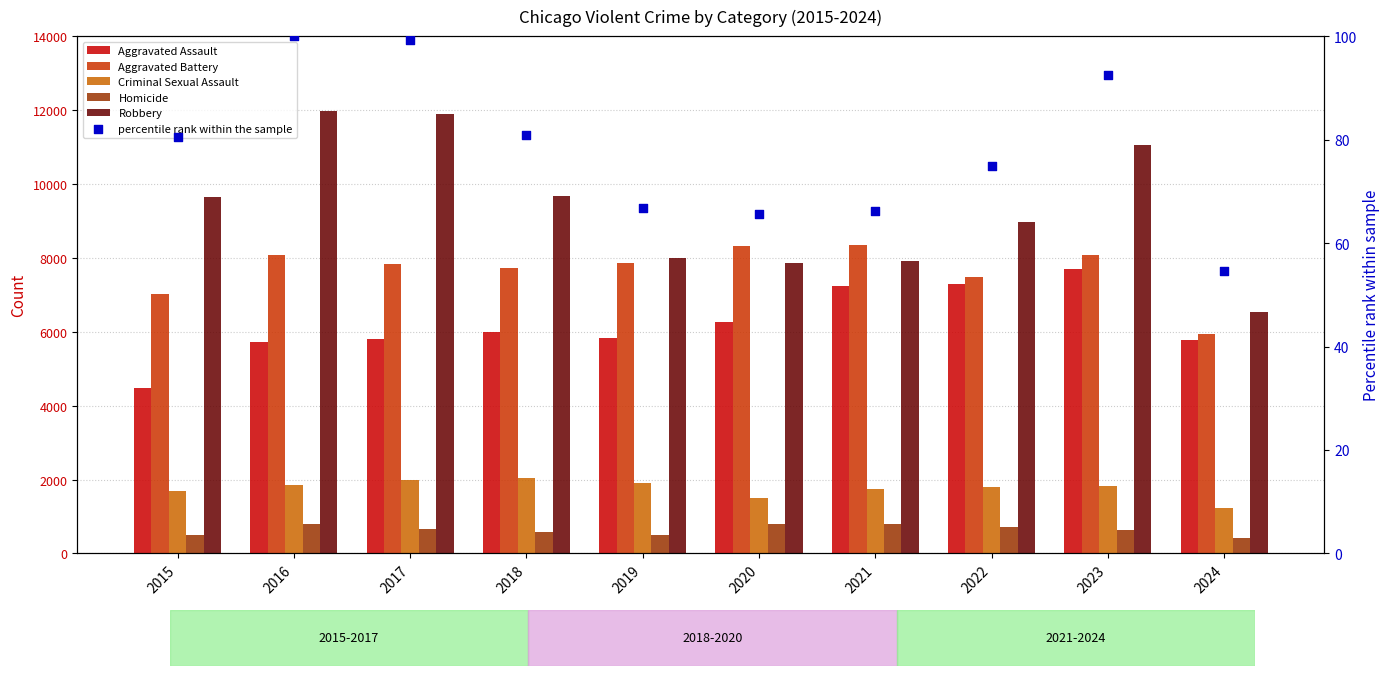

Which series has the widest spread of Y values?

Robbery